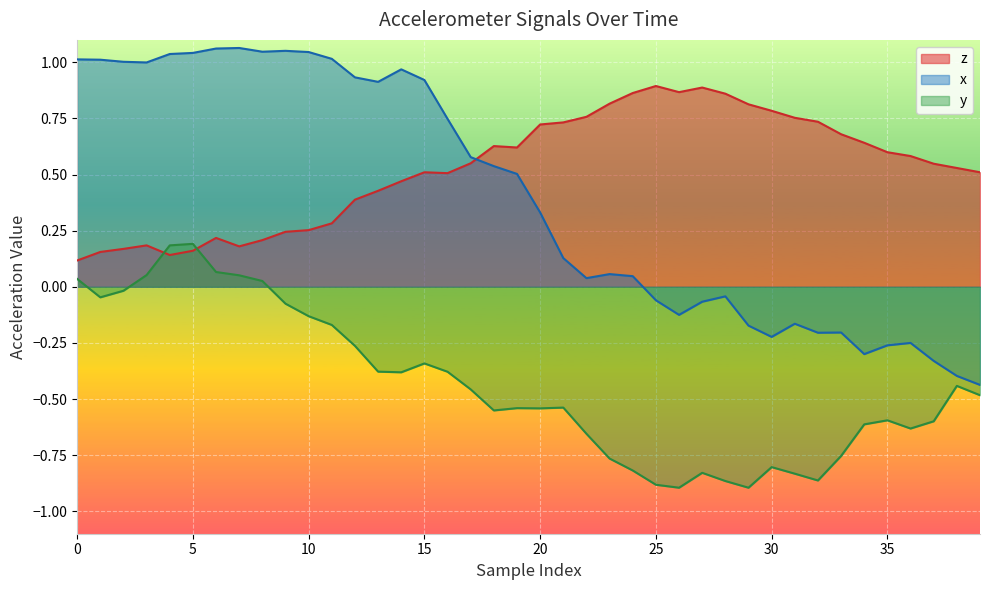

What are all the series names shown in the legend?

z, x, y